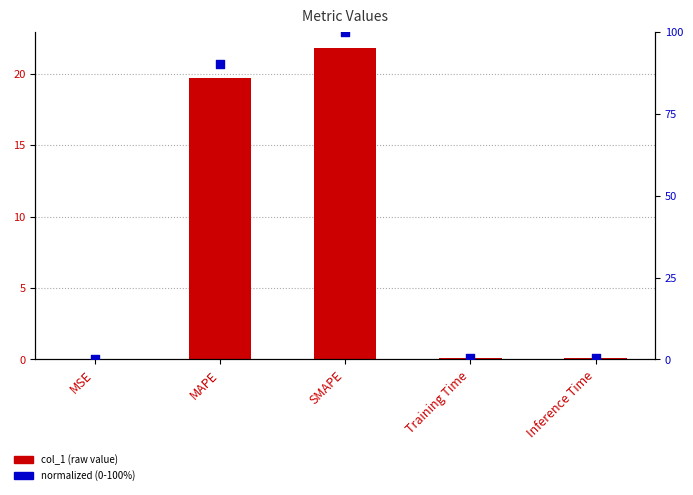

Which series reaches the maximum Y coordinate?

normalized (0-100%)